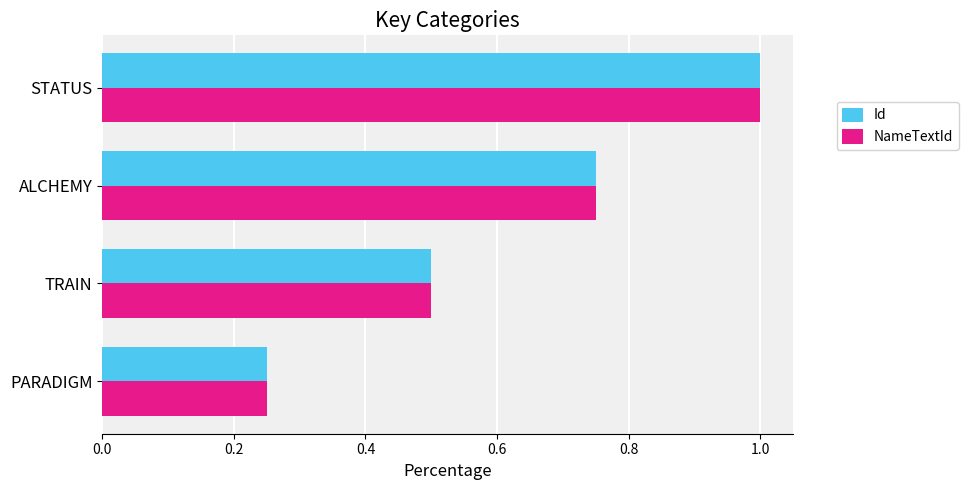

The NameTextId series shows 0.5 at ALCHEMY. True or false?

False